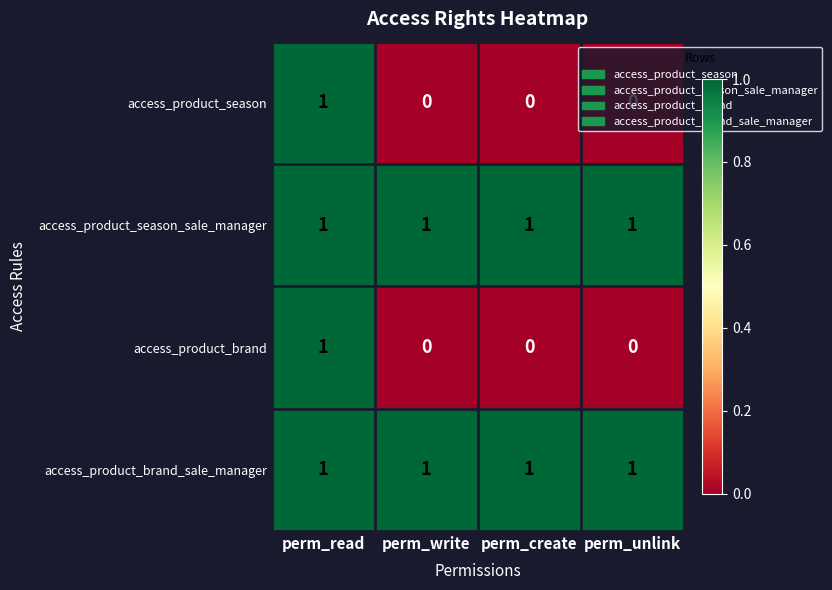

The value of access_product_season_sale_manager at perm_create is 1. True or false?

True